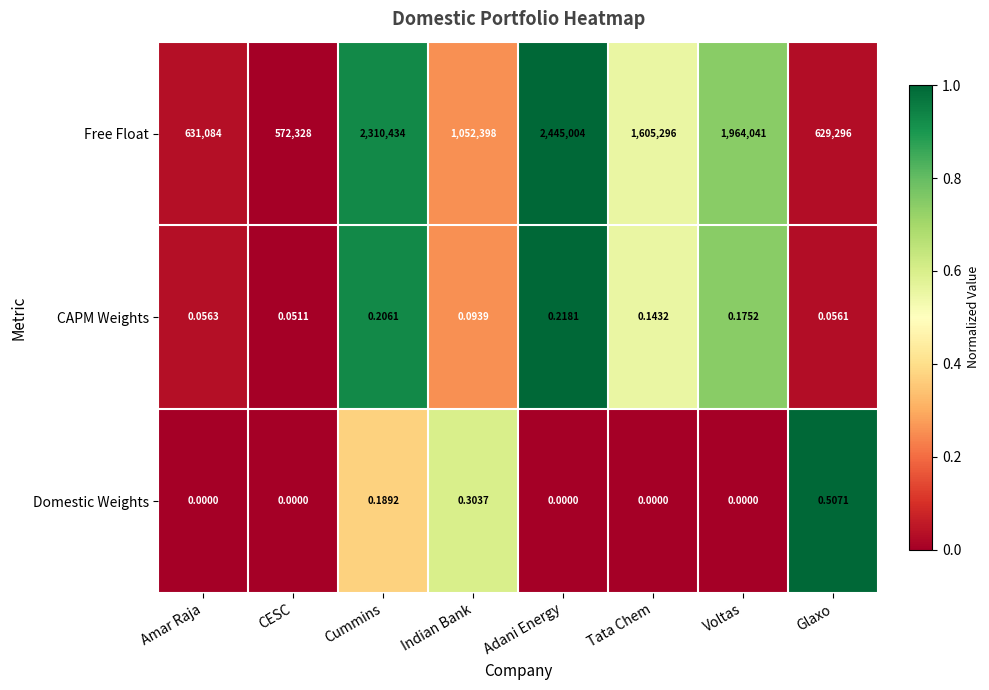

Which series has the largest total across all categories?

Free Float